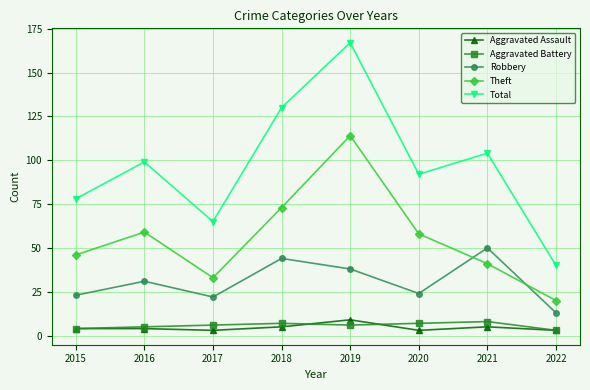

How many lines are shown in the chart?

5